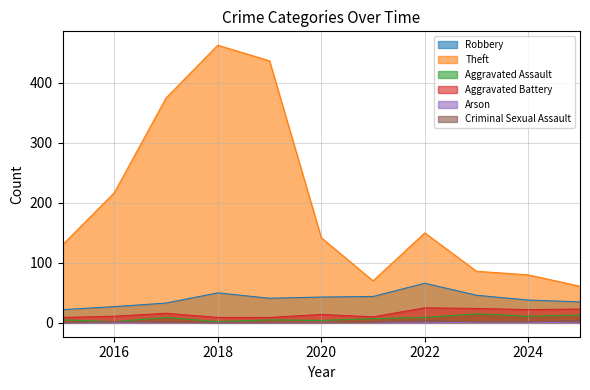

How many lines are shown in the chart?

6